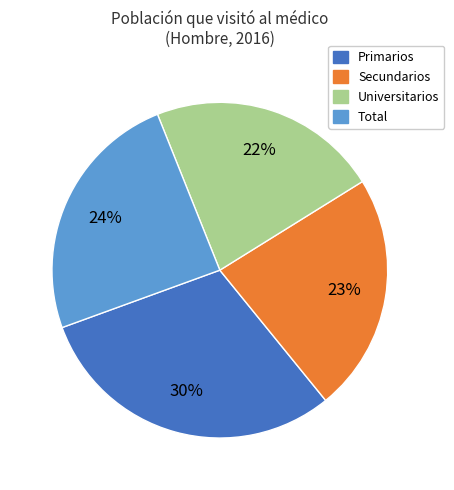

Between Universitarios and Primarios, which is larger?

Primarios